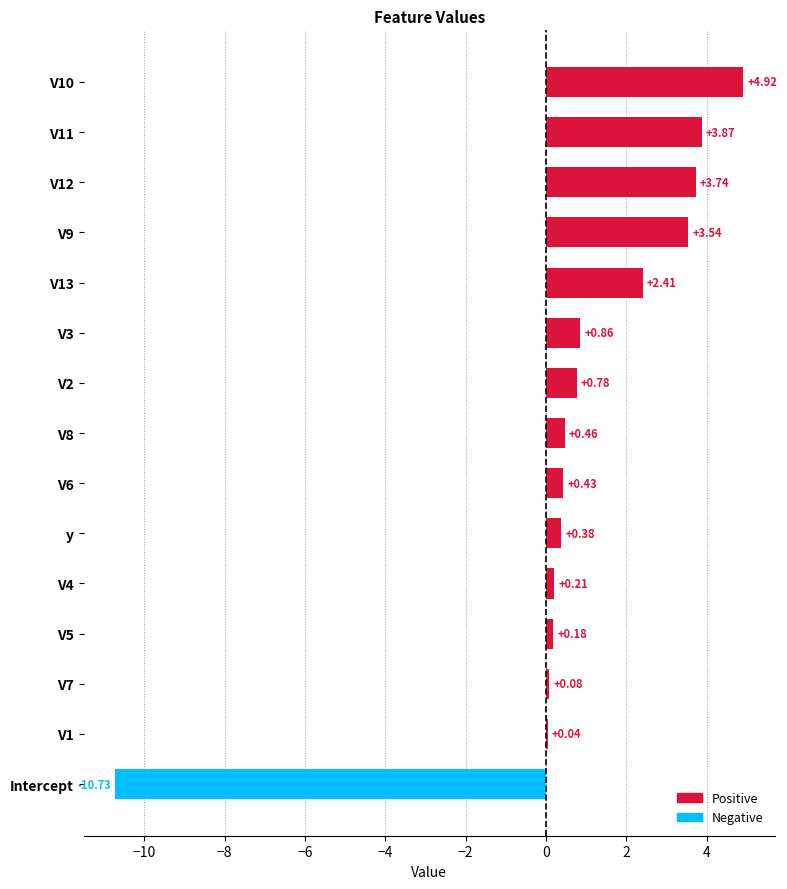

What is the sum of all values?

11.2